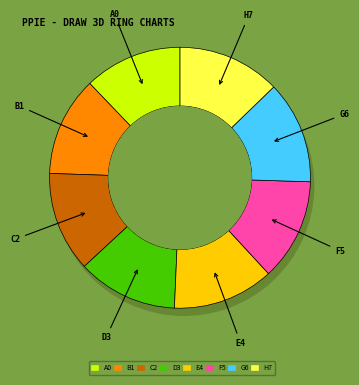

The 0 slice represents 1% of the pie. True or false?

False